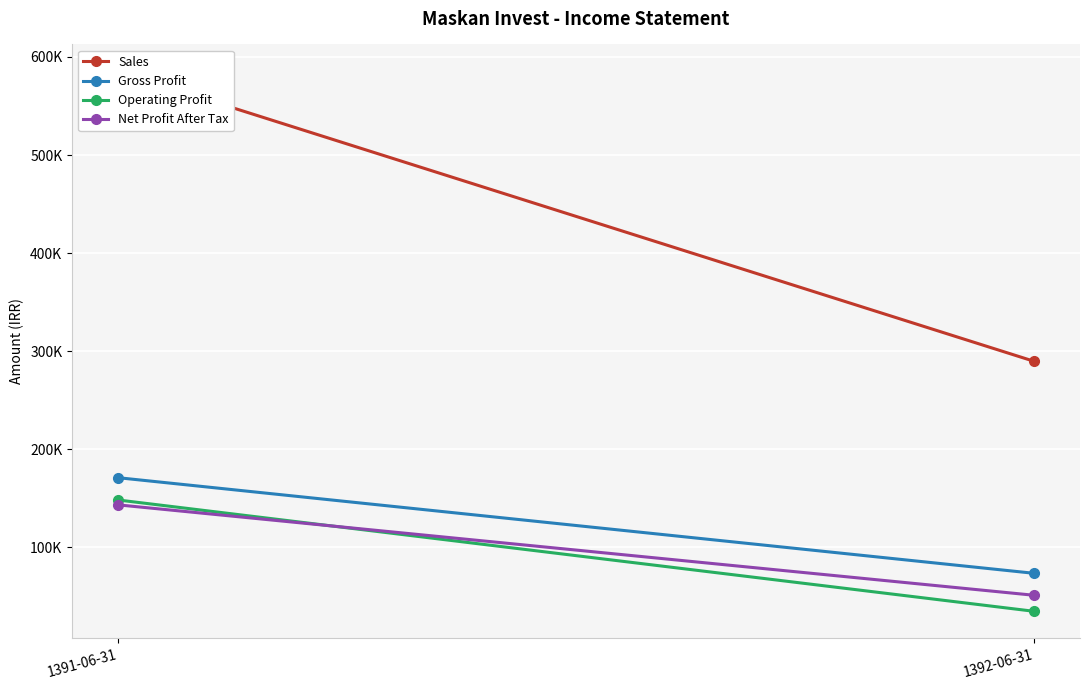

Is it true that Sales equals 585190 at 1391-06-31?

True